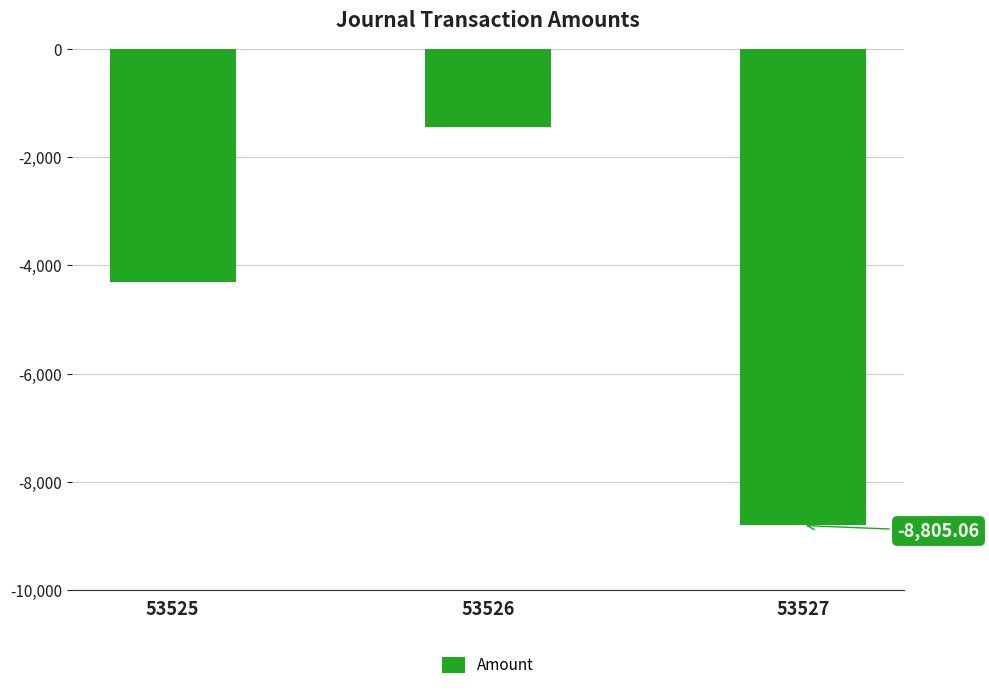

Reading right to left, list all the values displayed in this chart.

-8805.1	-1438.5	-4315.5